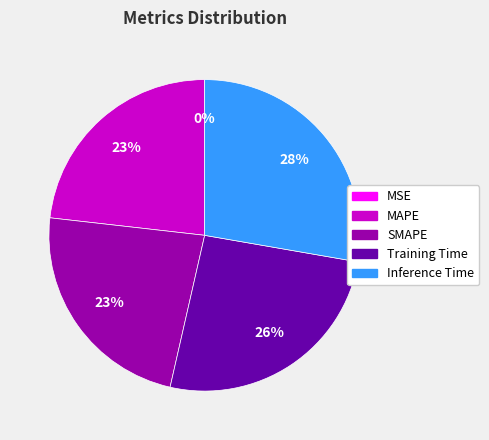

Combined, do SMAPE and MAPE account for over 50%?

No